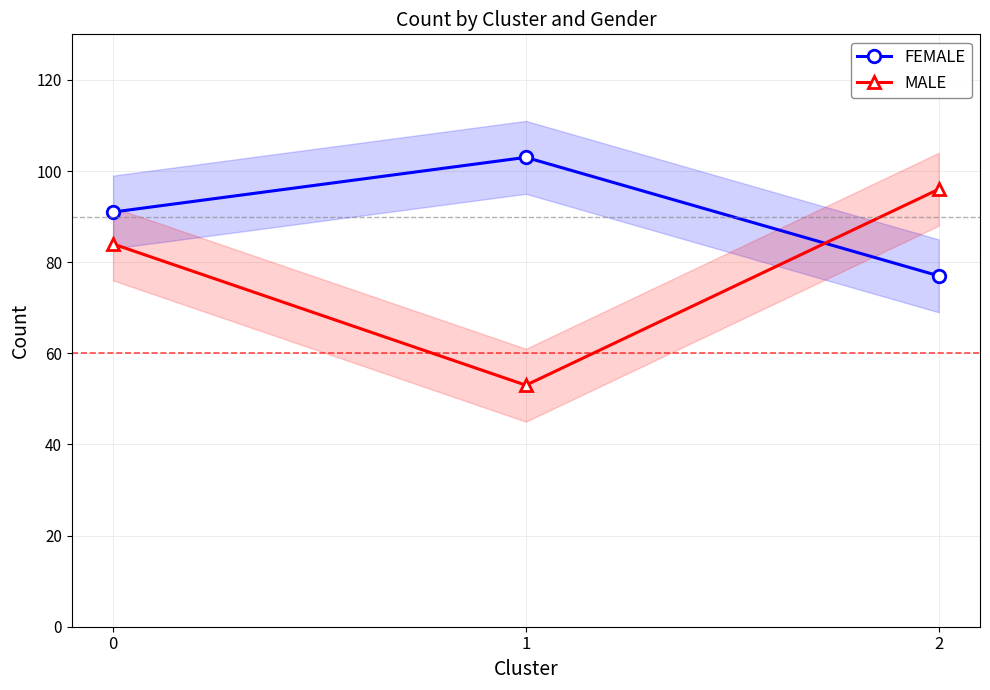

Count the FEMALE values in the range 77 to 103.

3